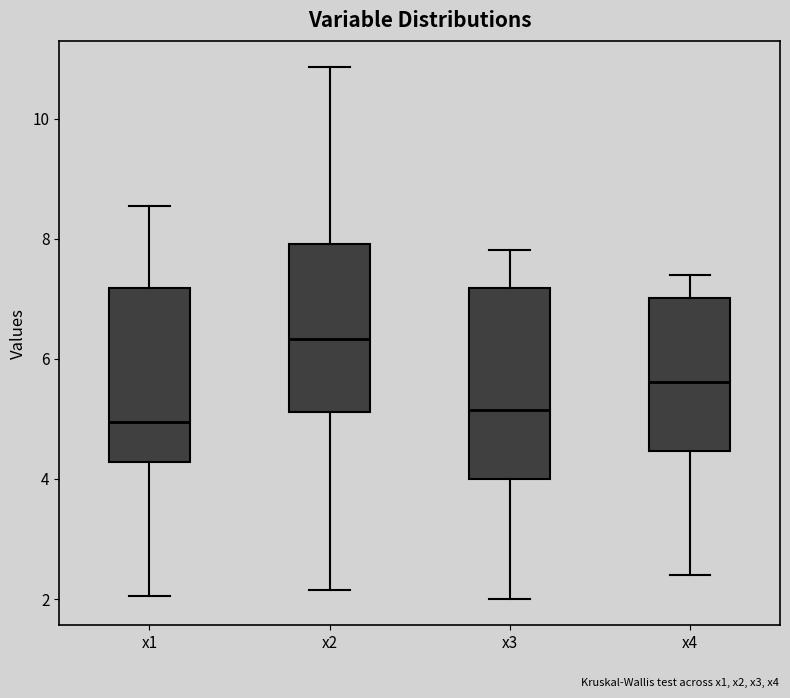

Reading left to right, read every box against the y-axis: the position of its median line, the range the box covers, and the ends of its whiskers. The values are not printed on the chart, so give them approximately, as read against the axis.

x1: median 5.0, box 4.2 to 7.2, whiskers 2.0 to 8.6
x2: median 6.4, box 5.2 to 8.0, whiskers 2.2 to 10.8
x3: median 5.2, box 4.0 to 7.2, whiskers 2.0 to 7.8
x4: median 5.6, box 4.4 to 7.0, whiskers 2.4 to 7.4